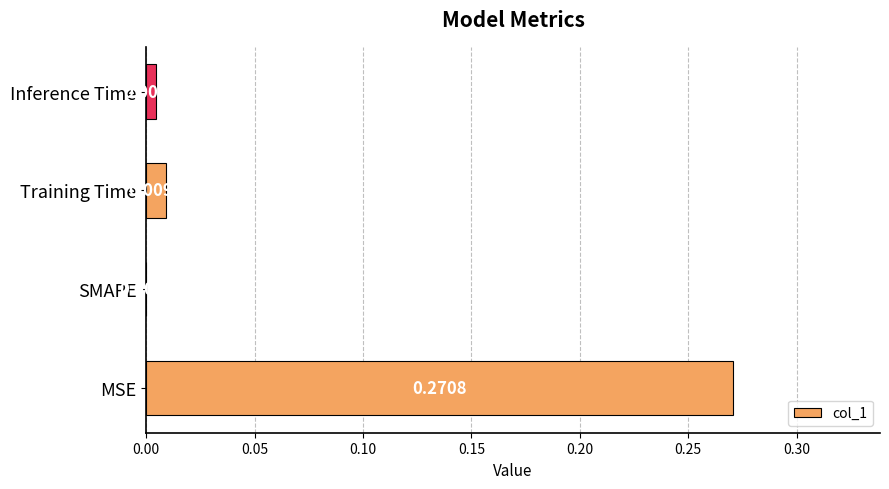

How many positive values are there?

3